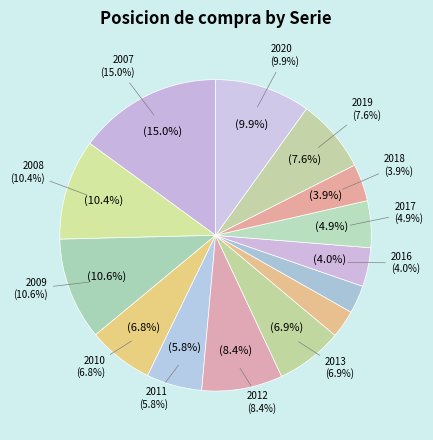

To the nearest percent, what is the average slice percentage?

7%